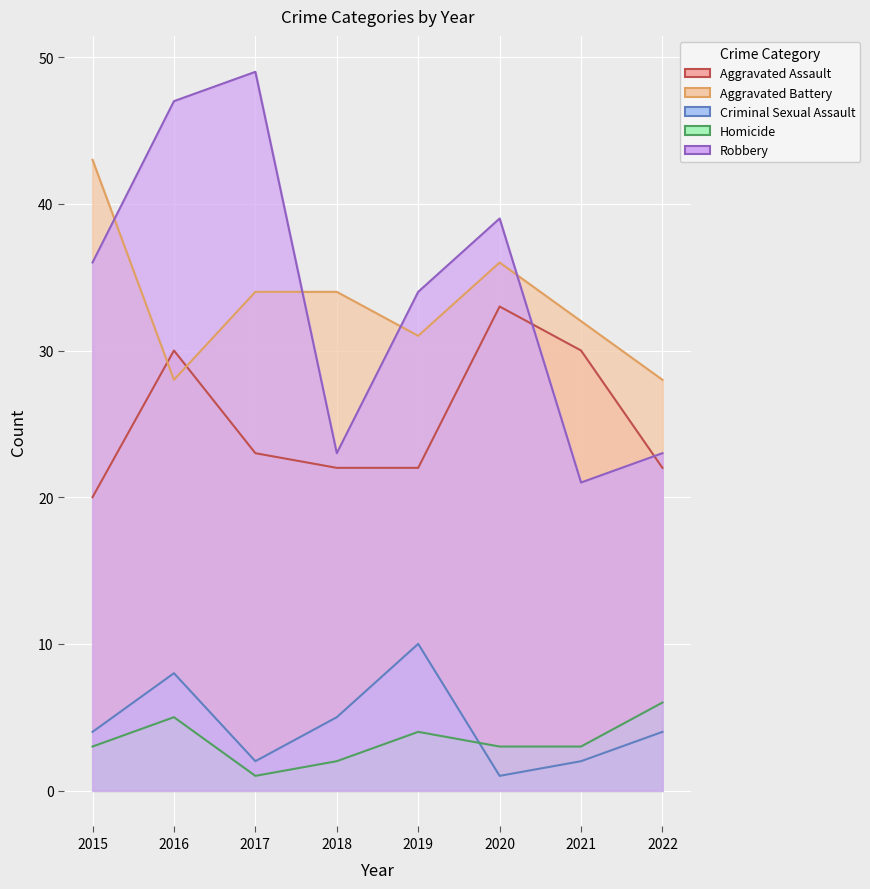

True or false: Homicide has more than 1 points higher than both neighbors.

True